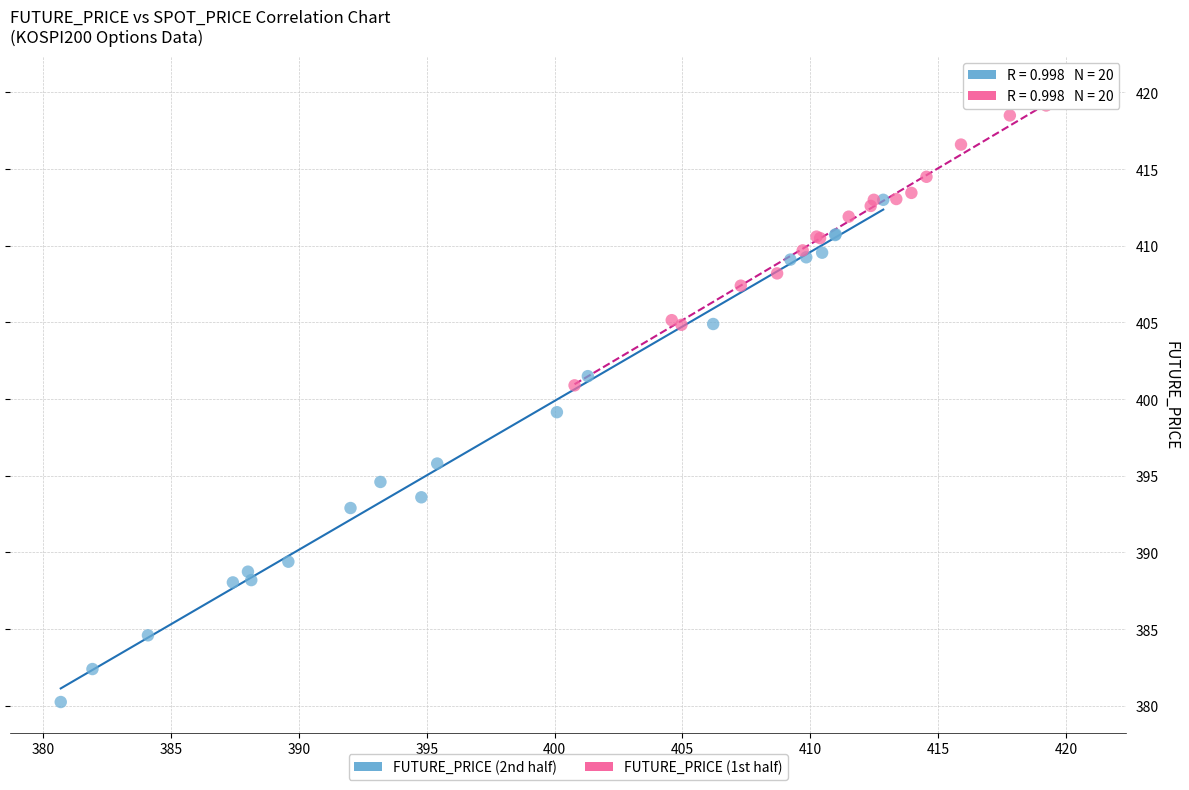

What are all the series names shown in the legend?

FUTURE_PRICE (2nd half), FUTURE_PRICE (1st half)